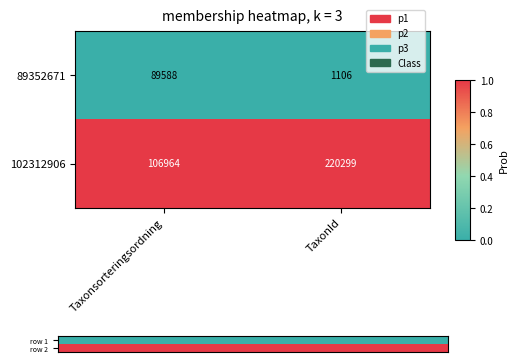

Which has a higher value, TaxonId or Taxonsorteringsordning?

TaxonId